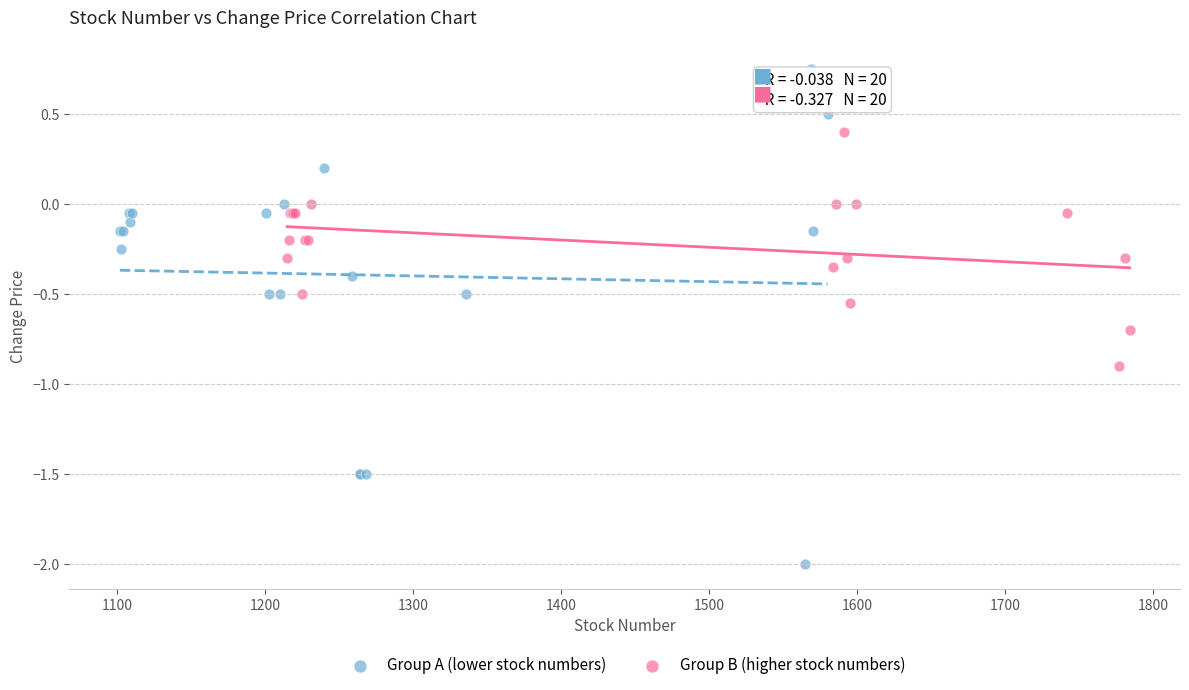

Which series reaches the maximum Y coordinate?

Group A (lower stock numbers)